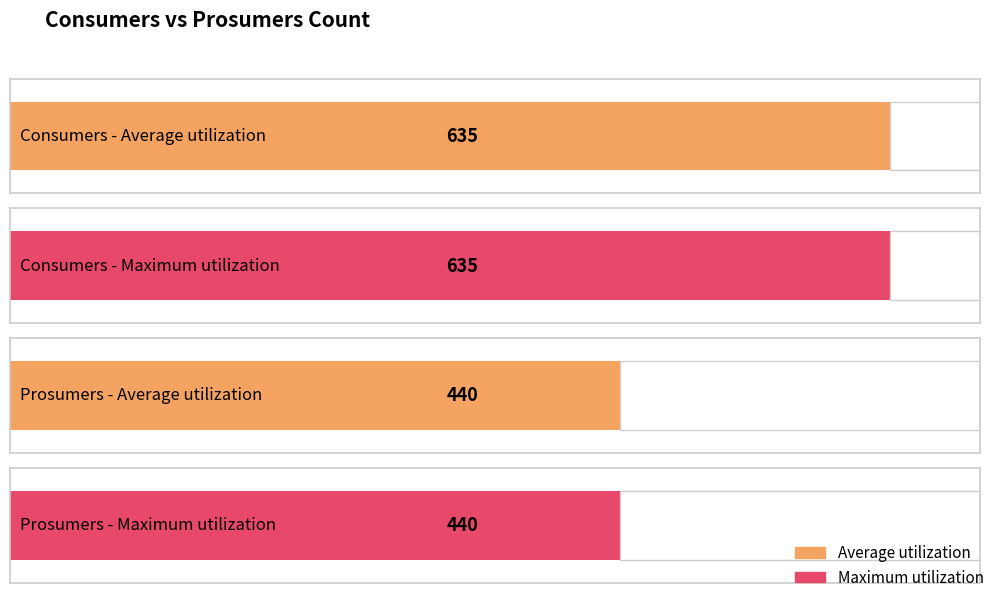

What is the maximum value shown in the chart?

635